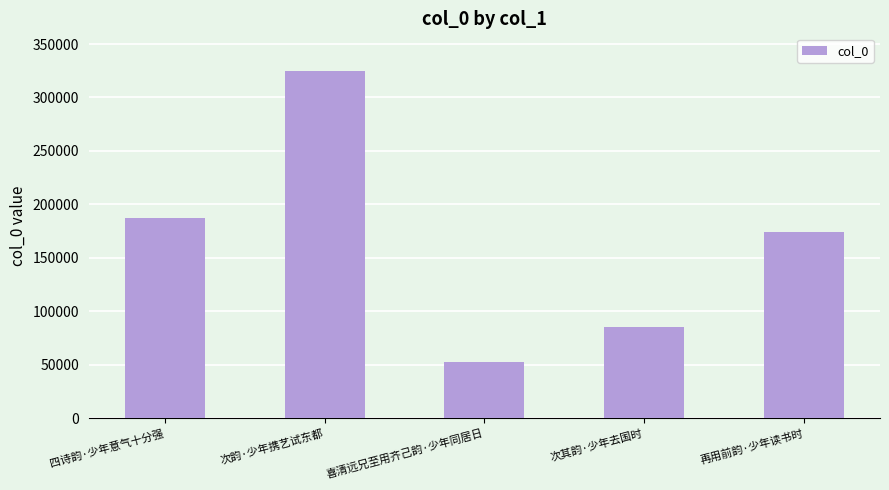

Is it true that the value at 四诗韵·少年意气十分强 is 90246?

False